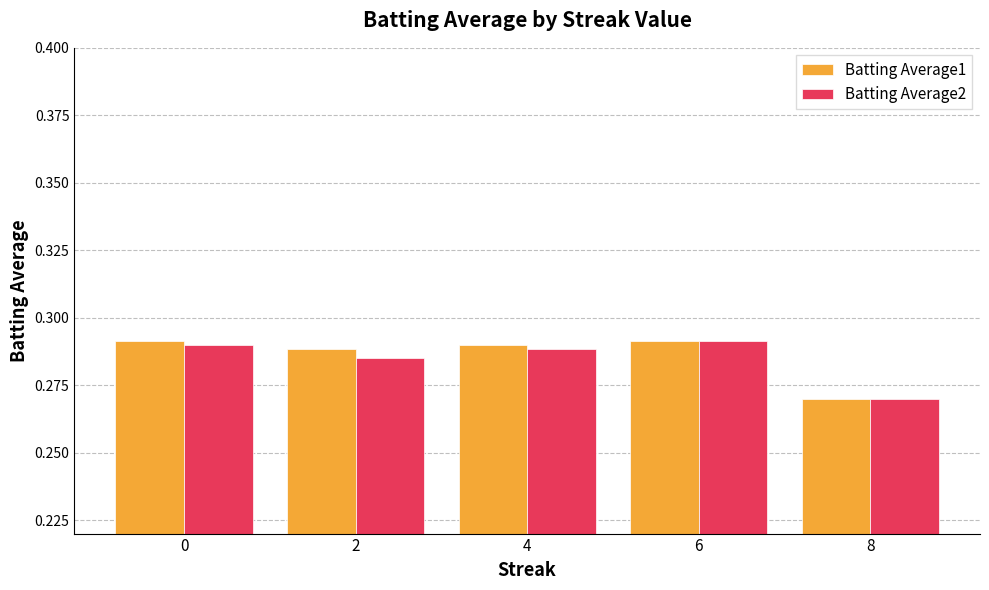

What is the sum of all Batting Average2 values?

1.4